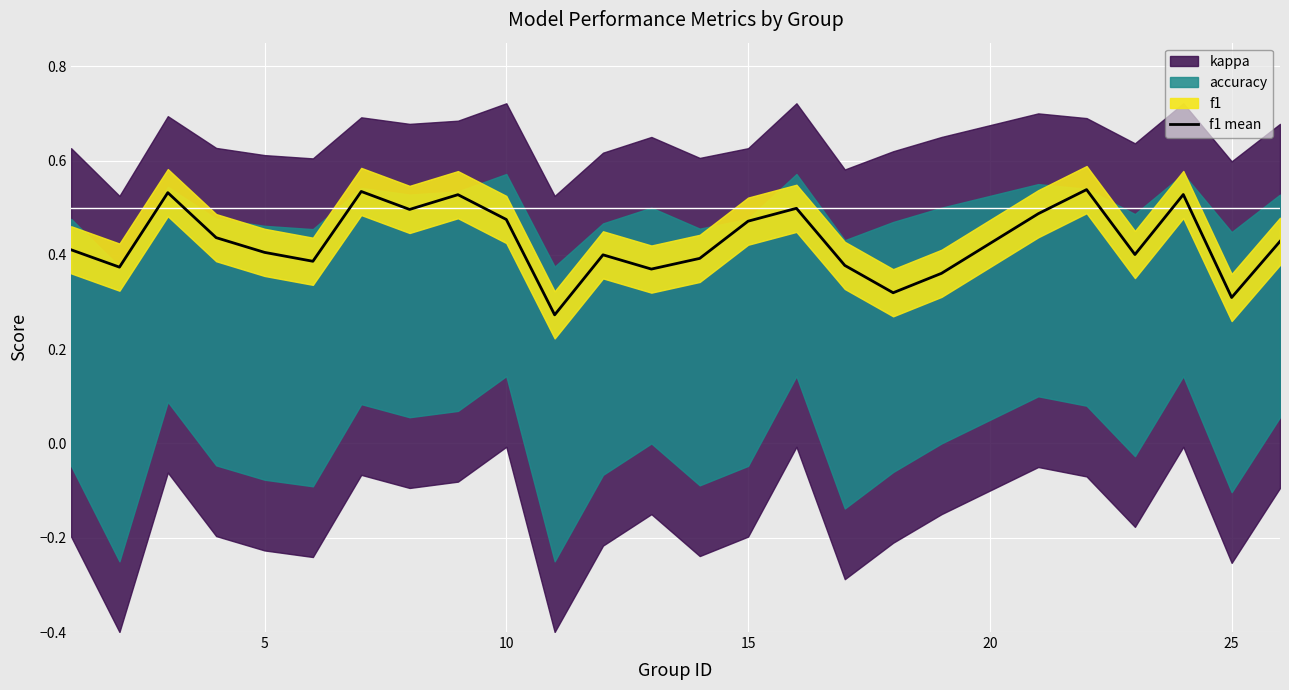

What is the difference between the maximum and second lowest values?

0.2